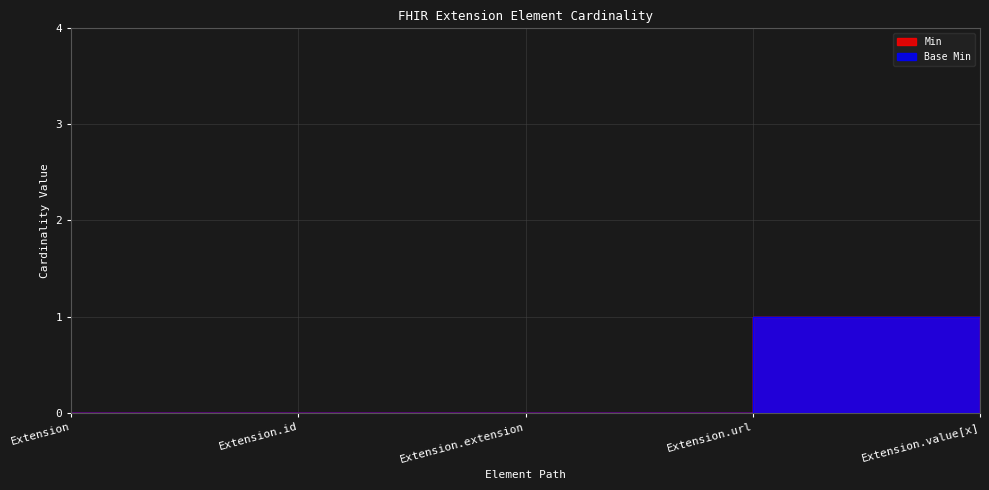

Reading left to right, what are all the values shown in this chart?

Min: Extension=0	Extension.id=0	Extension.extension=0	Extension.url=1	Extension.value[x]=0
Base Min: Extension=0	Extension.id=0	Extension.extension=0	Extension.url=1	Extension.value[x]=0